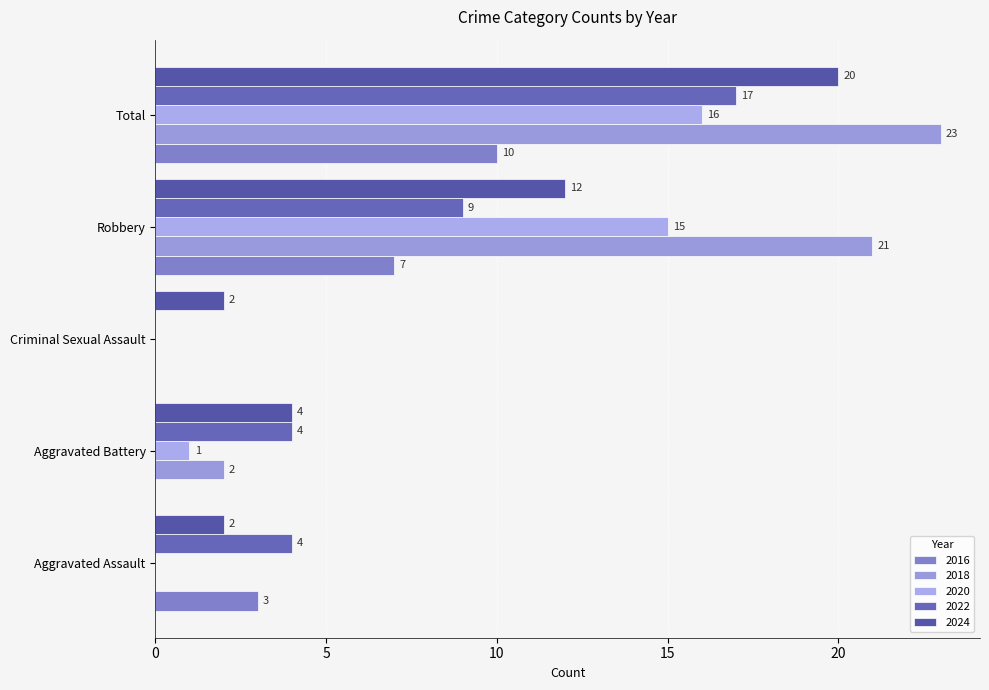

What is the value of the Total bar at the 1st from the left?

10